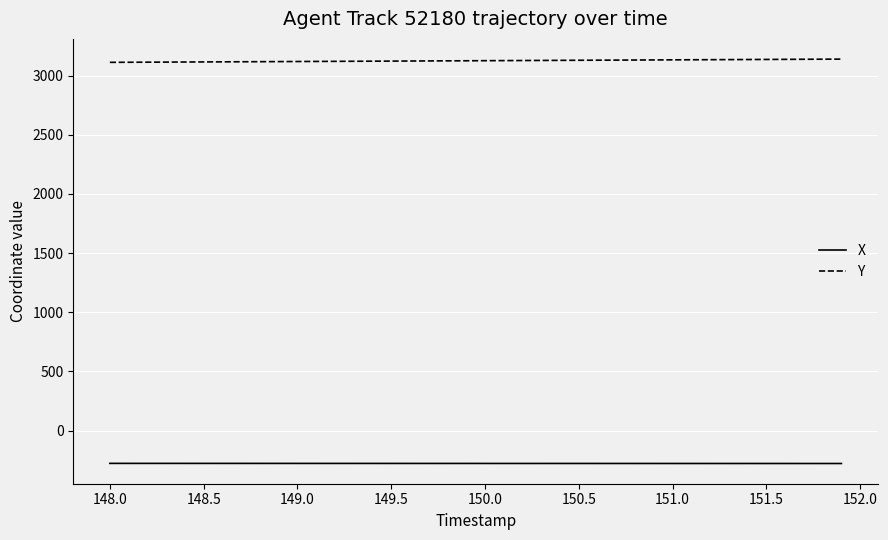

Which series has the largest total across all categories?

Y